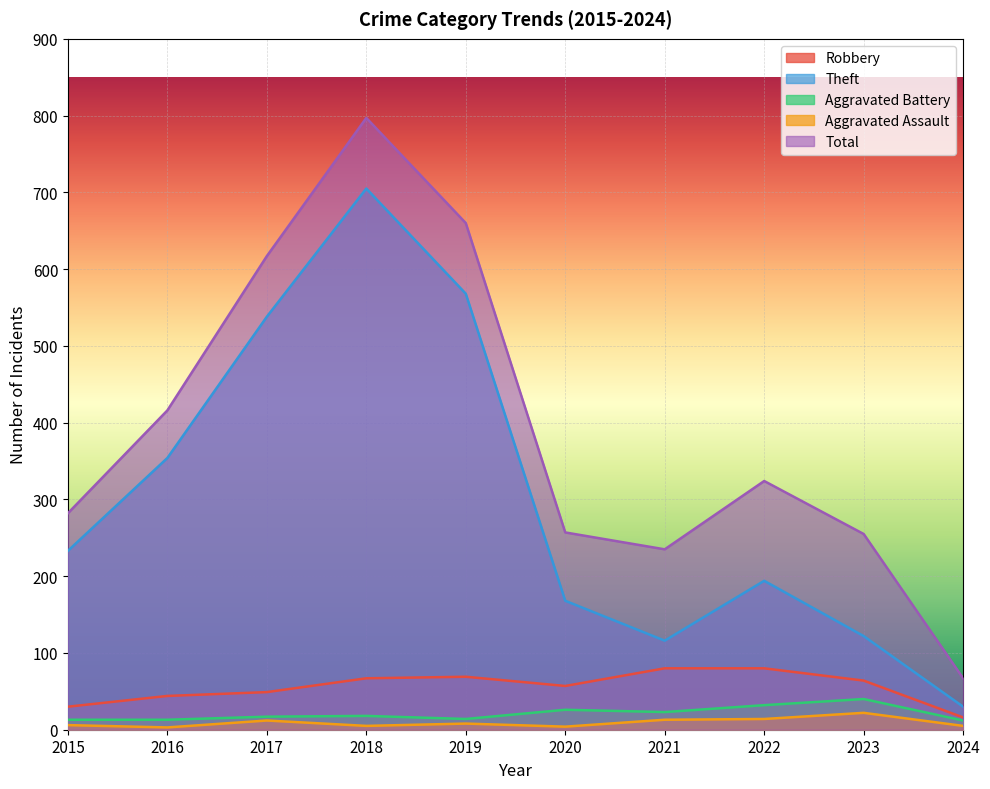

At which category is the sum across all series the highest?

2018